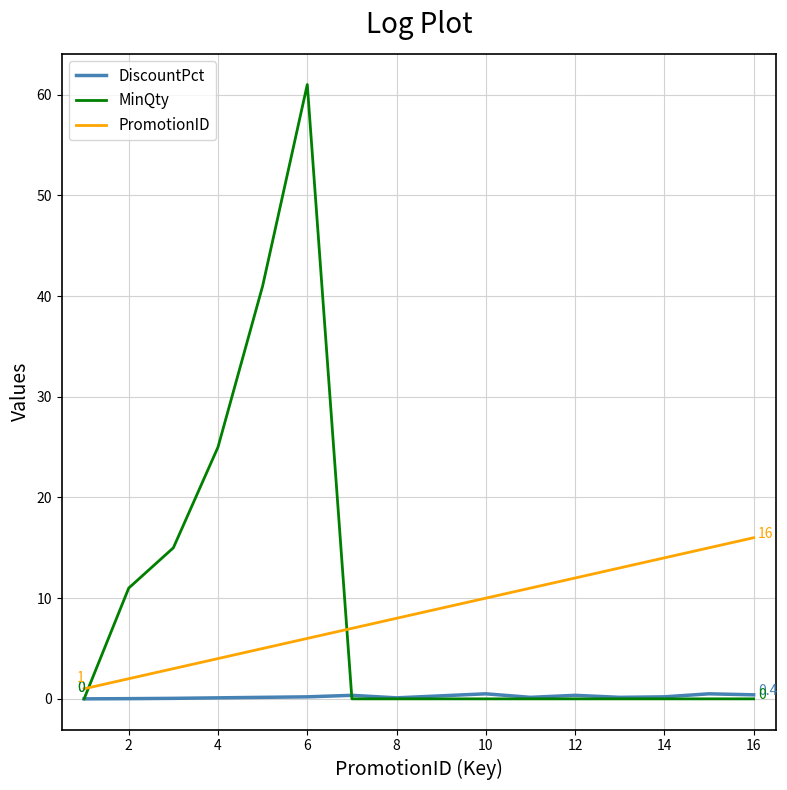

List the series in order of their peak value, highest first.

MinQty, PromotionID, DiscountPct